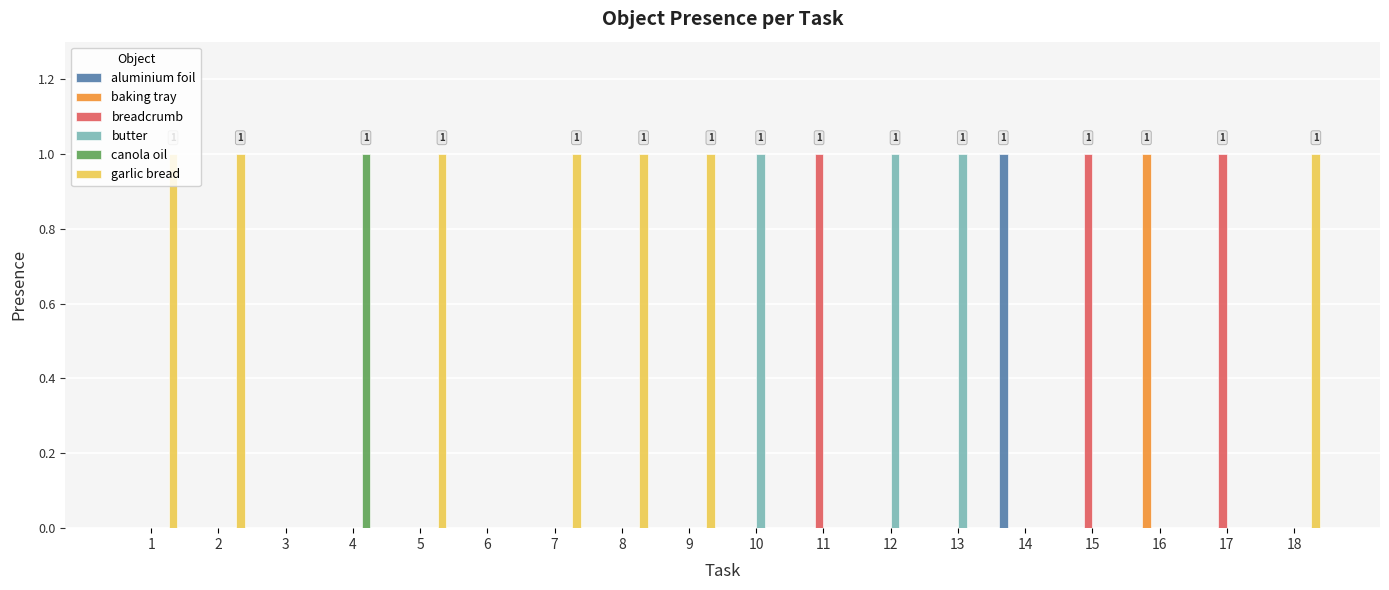

Is it true that canola oil equals 0 at 3?

True